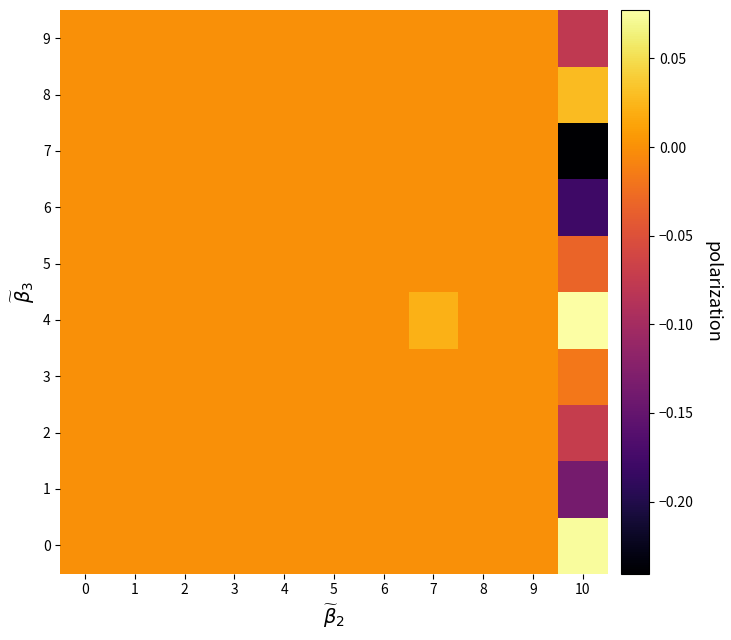

Reading right to left, what are all the values shown in this chart?

0: 10=0.1	9=0.0	8=0.0	7=0.0	6=0.0	5=0.0	4=0.0	3=0.0	2=0.0	1=0.0	0=0.0
1: 10=-0.1	9=0.0	8=0.0	7=0.0	6=0.0	5=0.0	4=0.0	3=0.0	2=0.0	1=0.0	0=0.0
2: 10=-0.1	9=0.0	8=0.0	7=0.0	6=0.0	5=0.0	4=0.0	3=0.0	2=0.0	1=0.0	0=0.0
3: 10=-0.0	9=0.0	8=0.0	7=0.0	6=0.0	5=0.0	4=0.0	3=0.0	2=0.0	1=0.0	0=0.0
4: 10=0.1	9=0.0	8=0.0	7=0.0	6=0.0	5=0.0	4=0.0	3=0.0	2=0.0	1=0.0	0=0.0
5: 10=-0.0	9=0.0	8=0.0	7=0.0	6=0.0	5=0.0	4=0.0	3=0.0	2=0.0	1=0.0	0=0.0
6: 10=-0.2	9=0.0	8=0.0	7=0.0	6=0.0	5=0.0	4=0.0	3=0.0	2=0.0	1=0.0	0=0.0
7: 10=-0.2	9=0.0	8=0.0	7=0.0	6=0.0	5=0.0	4=0.0	3=0.0	2=0.0	1=0.0	0=0.0
8: 10=0.0	9=0.0	8=0.0	7=0.0	6=0.0	5=0.0	4=0.0	3=0.0	2=0.0	1=0.0	0=0.0
9: 10=-0.1	9=0.0	8=0.0	7=0.0	6=0.0	5=0.0	4=0.0	3=0.0	2=0.0	1=0.0	0=0.0